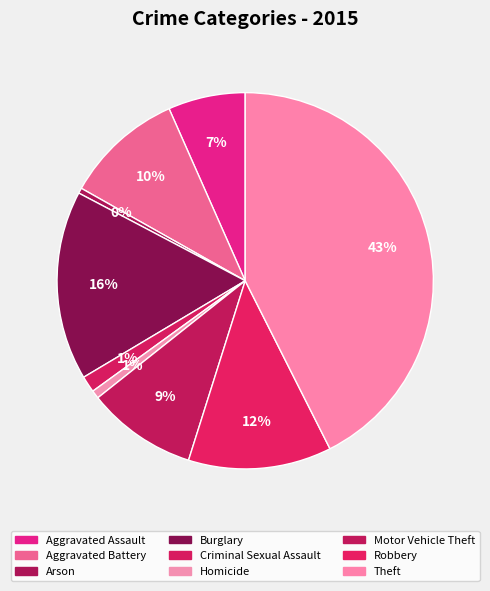

How many segments does this pie chart have?

9